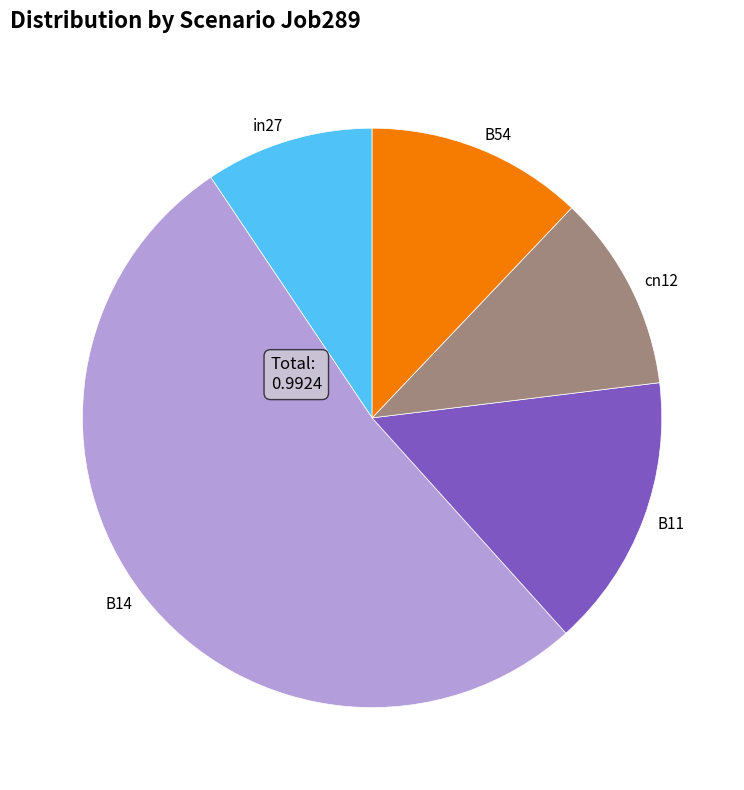

Rank the categories by value from lowest to highest.

in27, cn12, B54, B11, B14